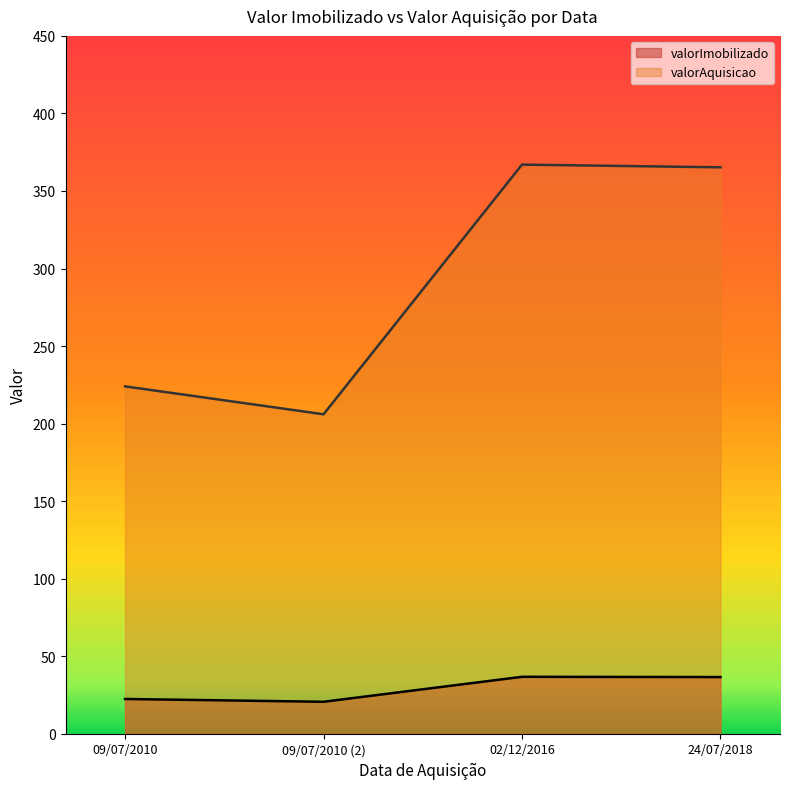

What is the difference between the maximum and minimum values in the valorImobilizado series?

16.1